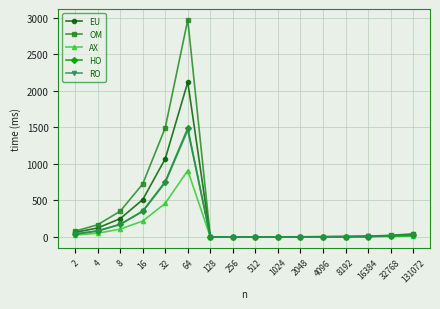

What is the spread (max minus min) of values at 16?

507.2